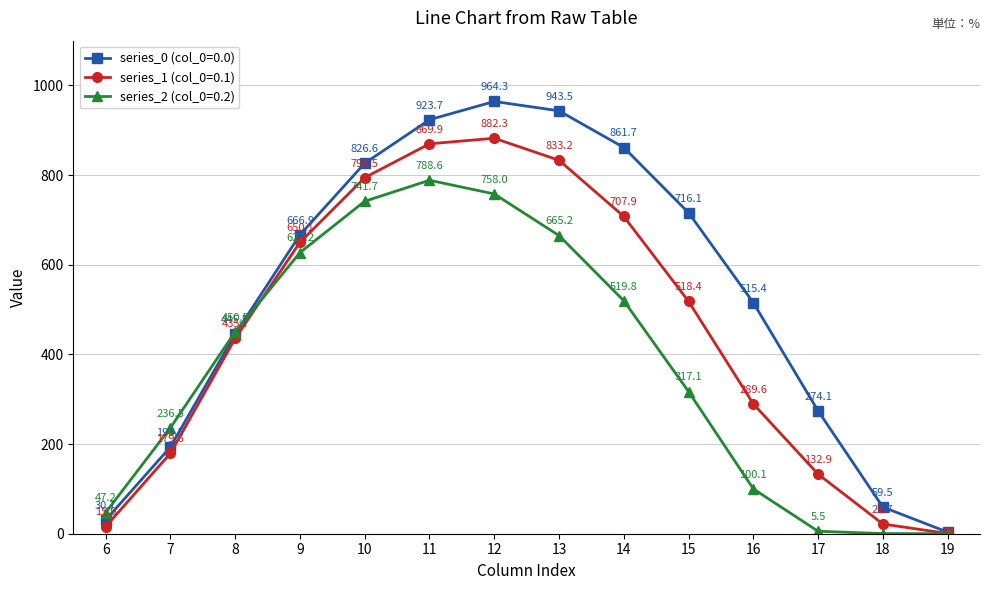

What are all the series names shown in the legend?

series_0 (col_0=0.0), series_1 (col_0=0.1), series_2 (col_0=0.2)